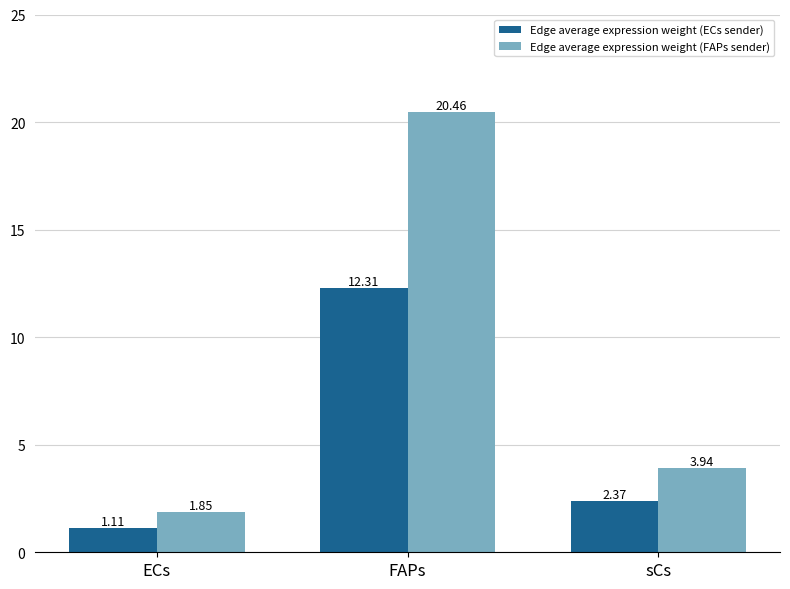

What is the maximum value for Edge average expression weight (FAPs sender)?

20.5